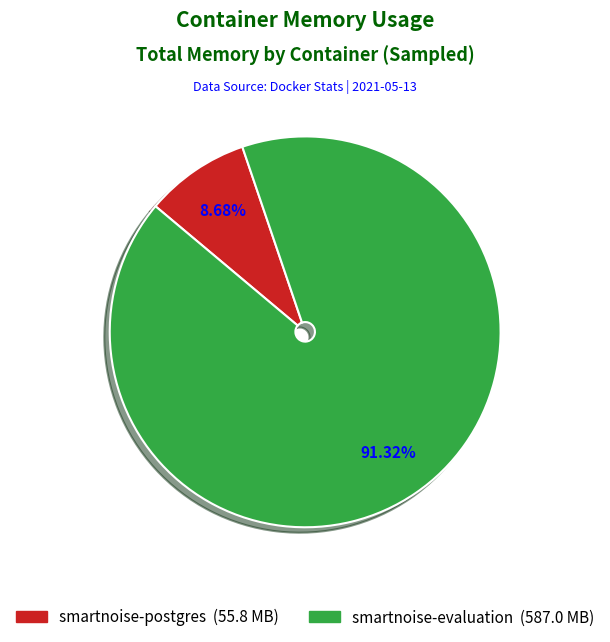

Is there a majority slice in this chart?

Yes